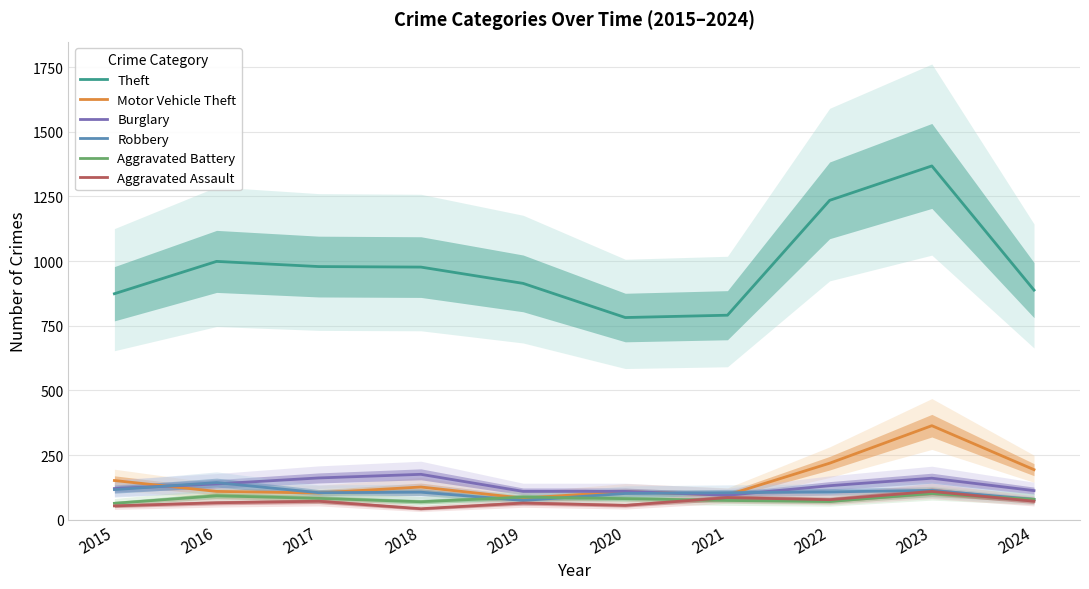

What is the difference between the second highest and minimum values in the Motor Vehicle Theft series?

135